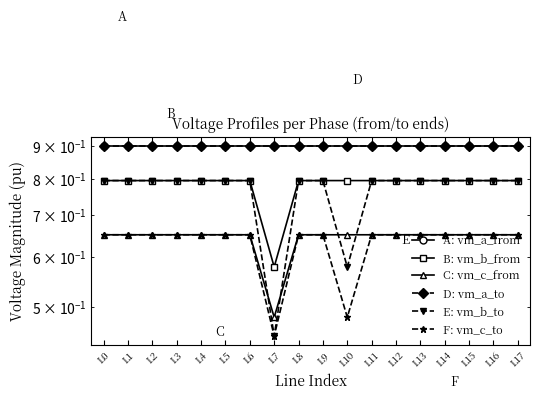

What is the maximum value shown in the chart?

0.9